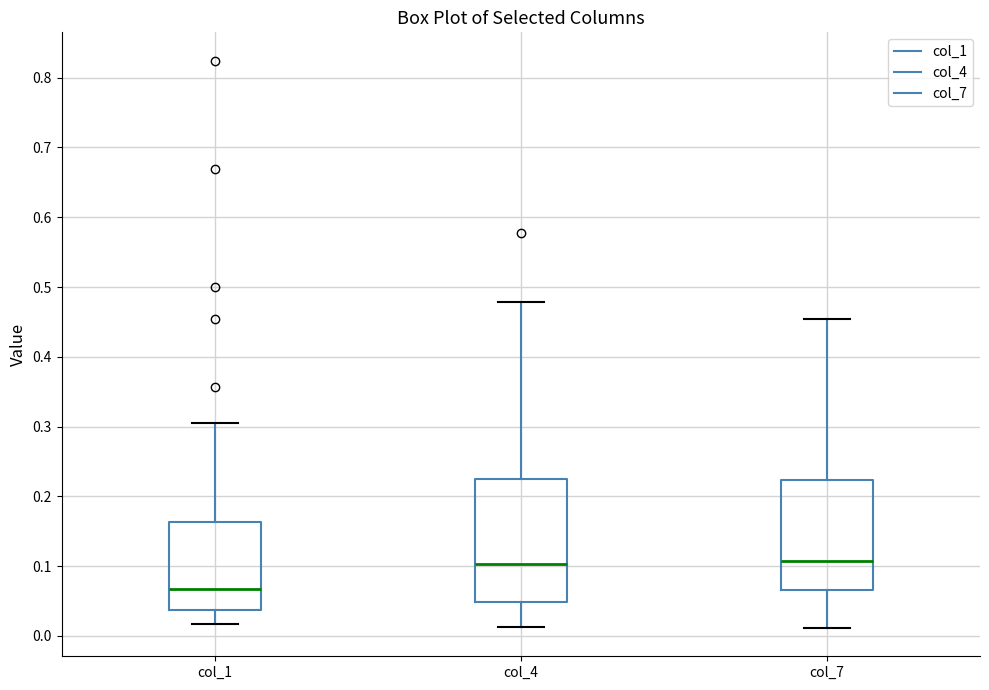

Reading left to right, transcribe this box plot: for each box, give where its median line is, the range the box spans, and where its two whiskers end, as read against the y-axis. The values are not printed on the chart, so give them approximately, as read against the axis.

col_1: median 0.07, box 0.04 to 0.16, whiskers 0.02 to 0.30
col_4: median 0.10, box 0.05 to 0.22, whiskers 0.01 to 0.48
col_7: median 0.11, box 0.07 to 0.22, whiskers 0.01 to 0.45